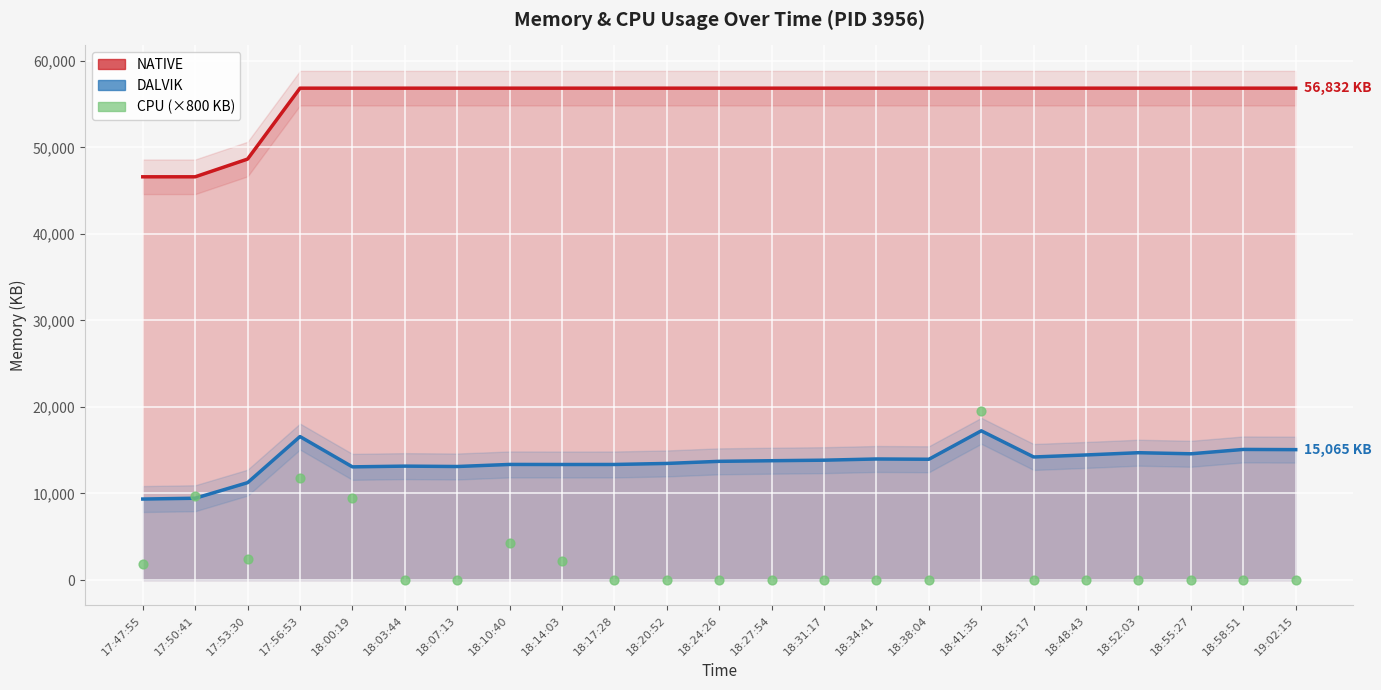

What is the change in value from 18:14:03 to 18:31:17?

-2160.0